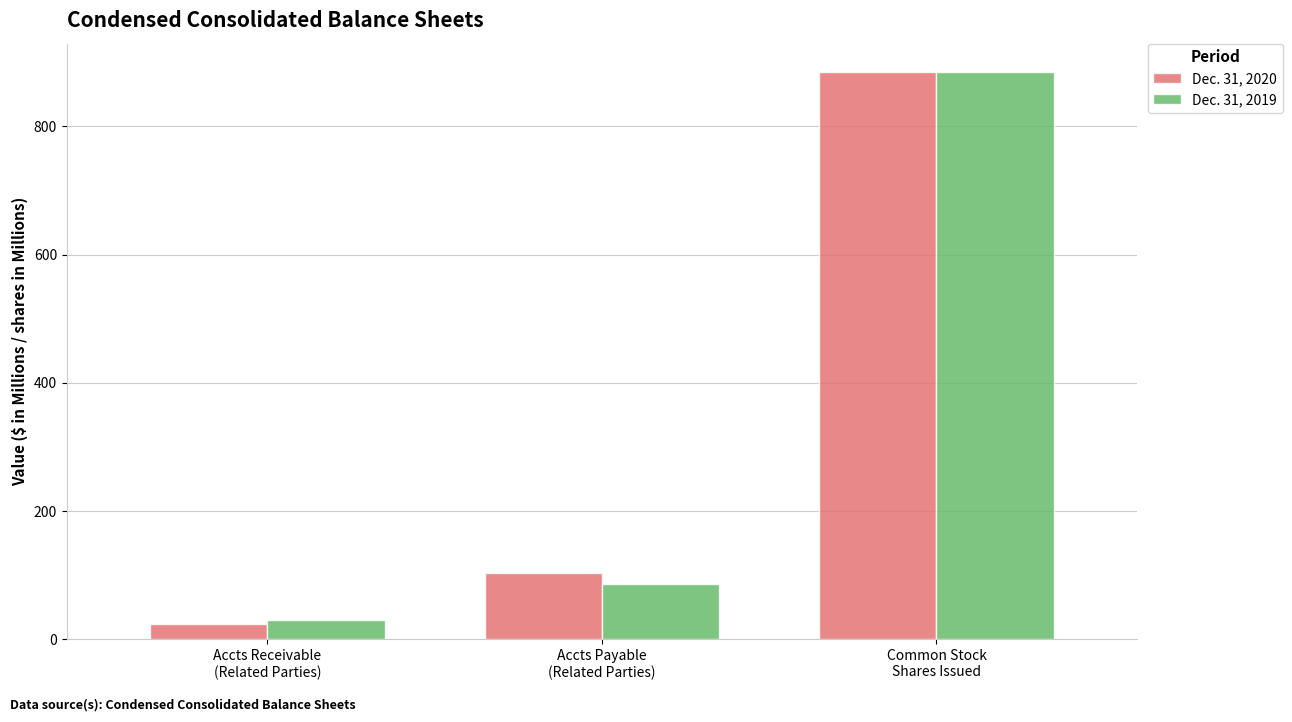

At which label is Dec. 31, 2020 closest to 453?

Accts Payable
(Related Parties)